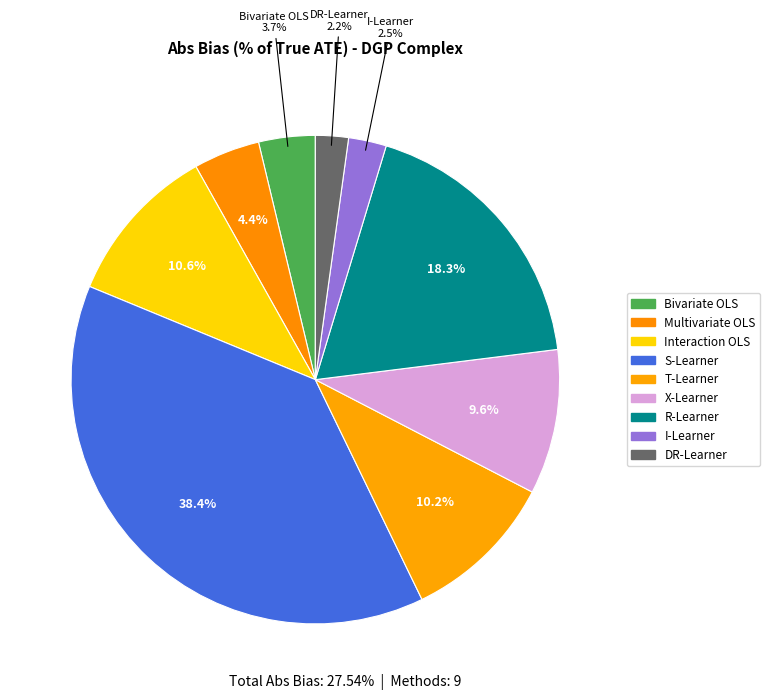

The R-Learner slice represents 18% of the pie. True or false?

True